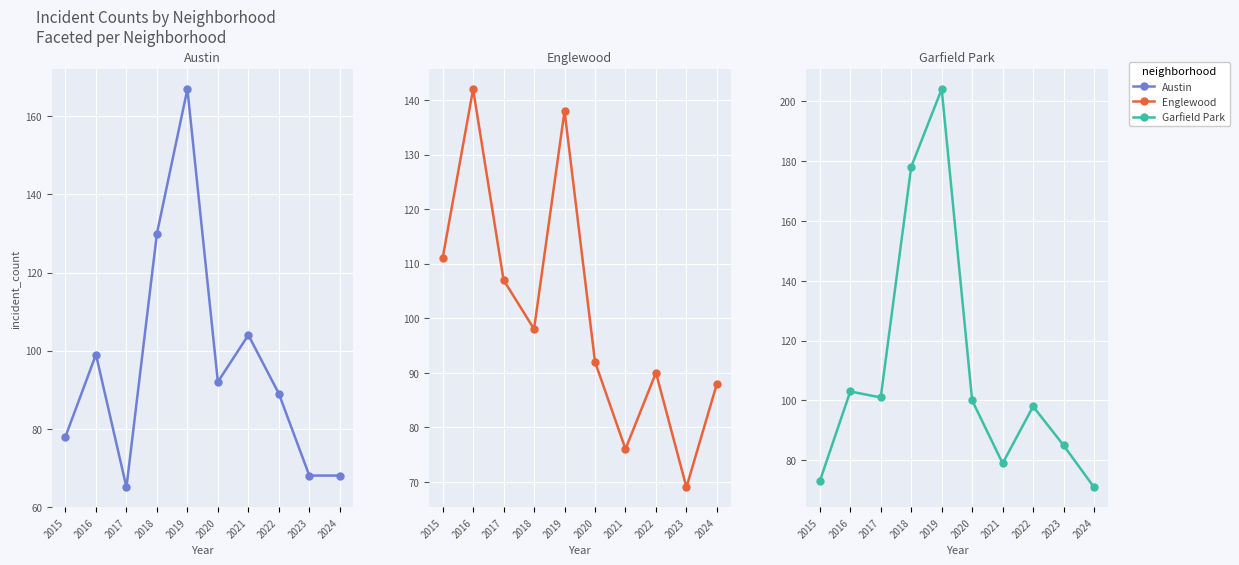

What is the value of the Garfield Park point at the 6th from the left?

100